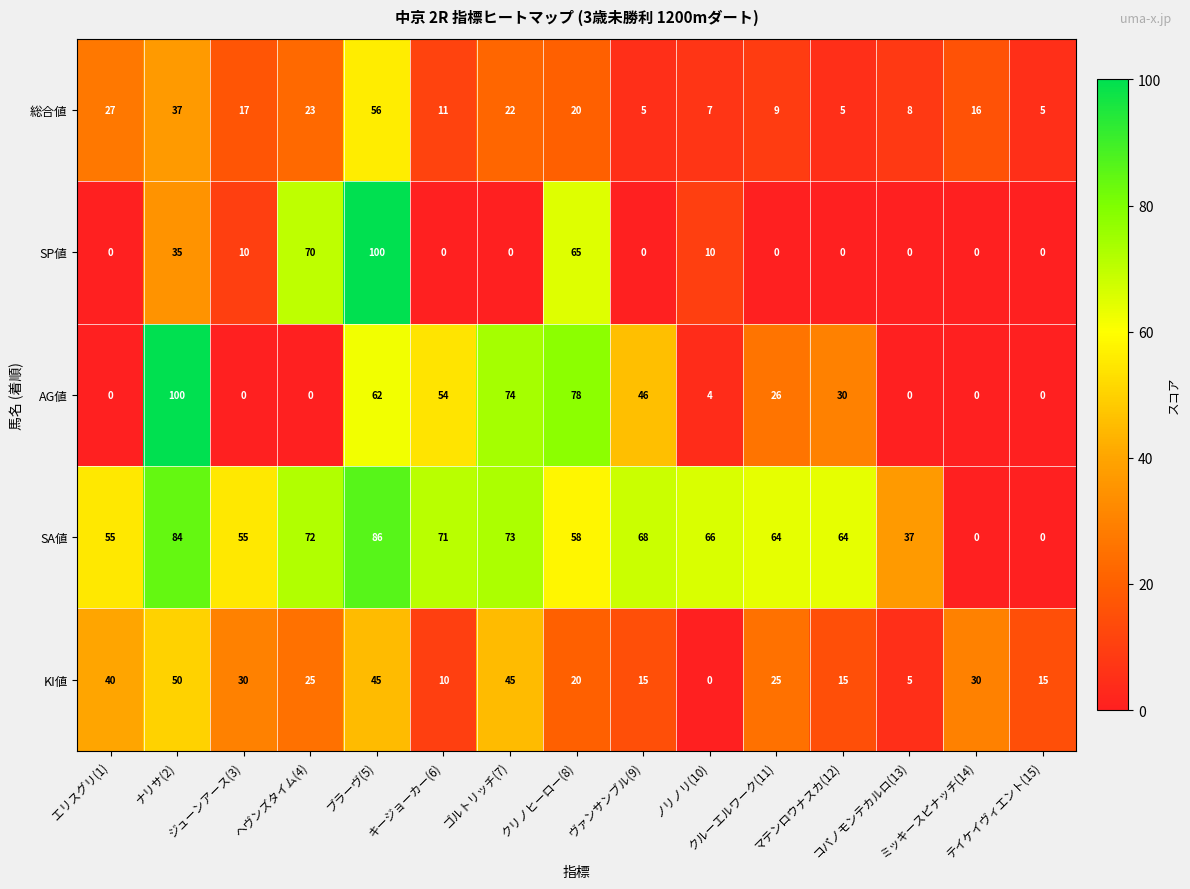

How many series are shown in this chart?

5